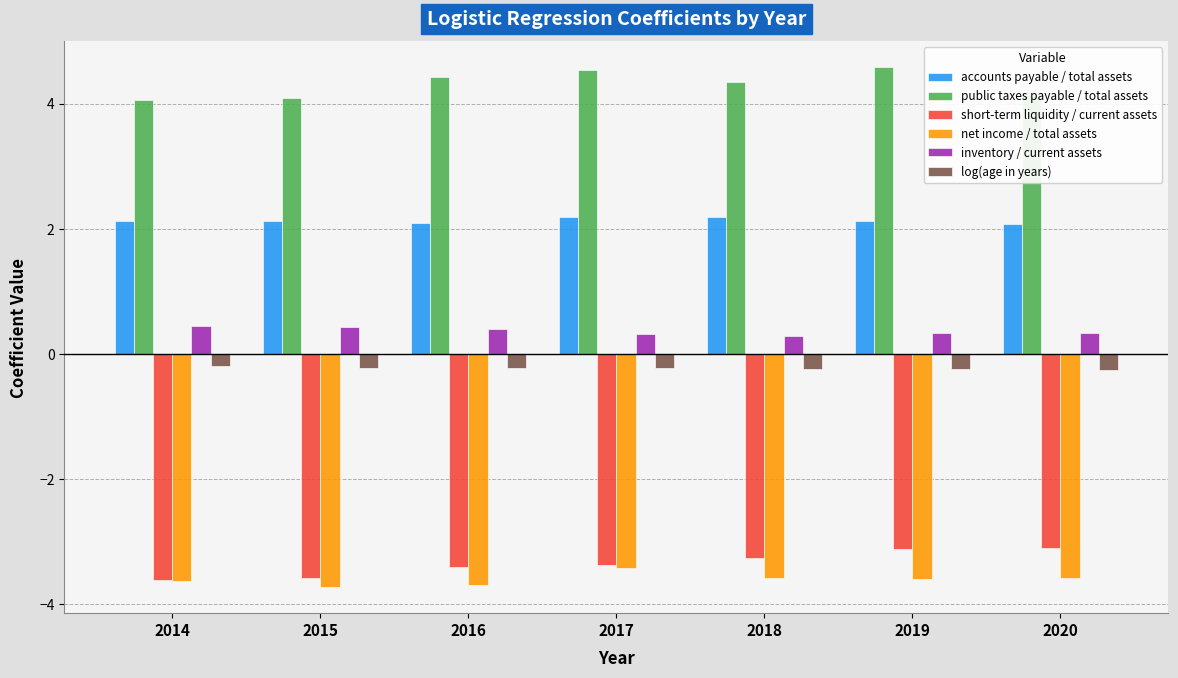

Between 2014 and 2020, which series saw the biggest shift?

short-term liquidity / current assets